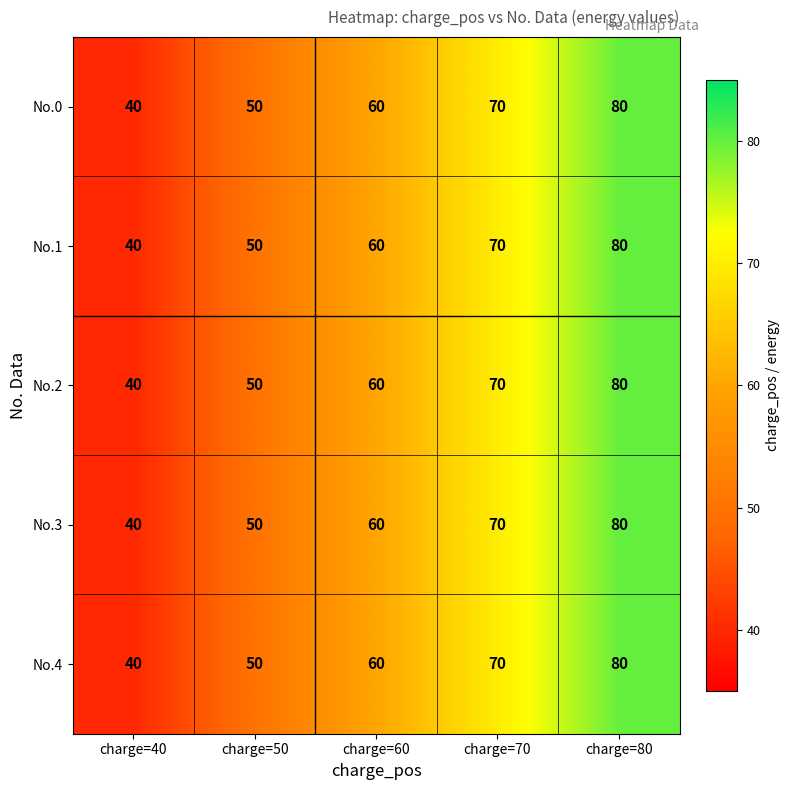

What is the approximate value of No.0 at charge=60, to the nearest 10?

60